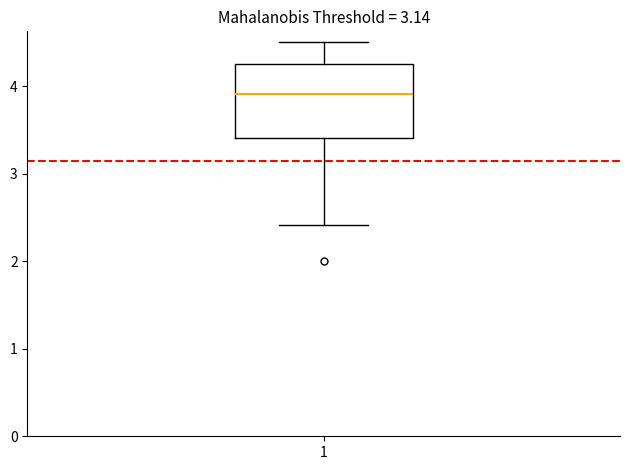

Where is the lower edge of the box at x = 1 on the y-axis? The values are not printed on the chart, so give them approximately, as read against the axis.

3.4